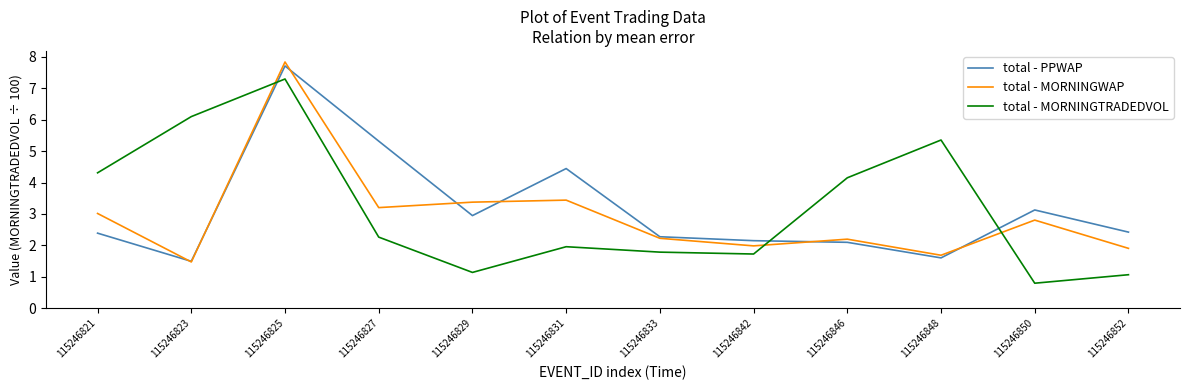

At which category is the sum across all series the highest?

115246825